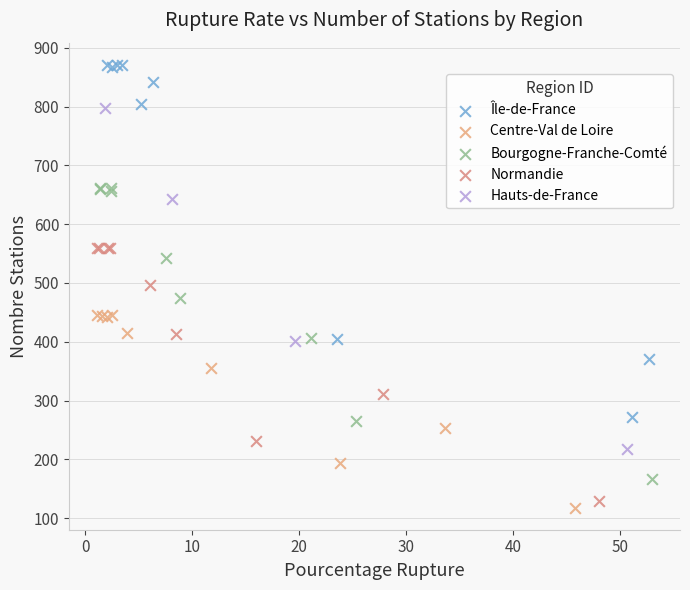

Which series contains the highest Y value?

Île-de-France